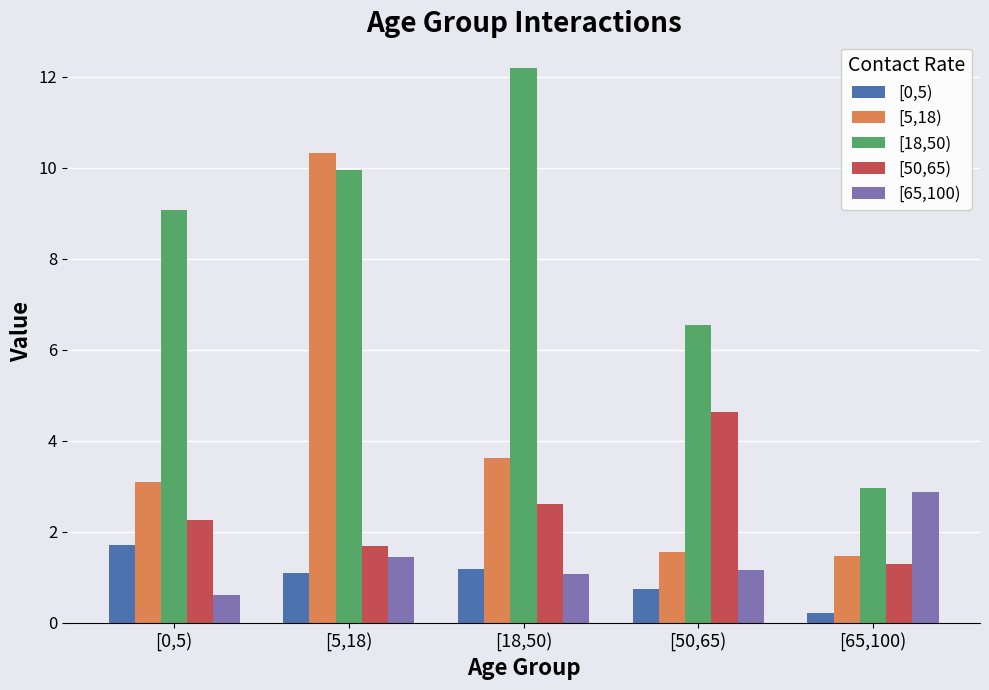

How many bars are there in each group?

5